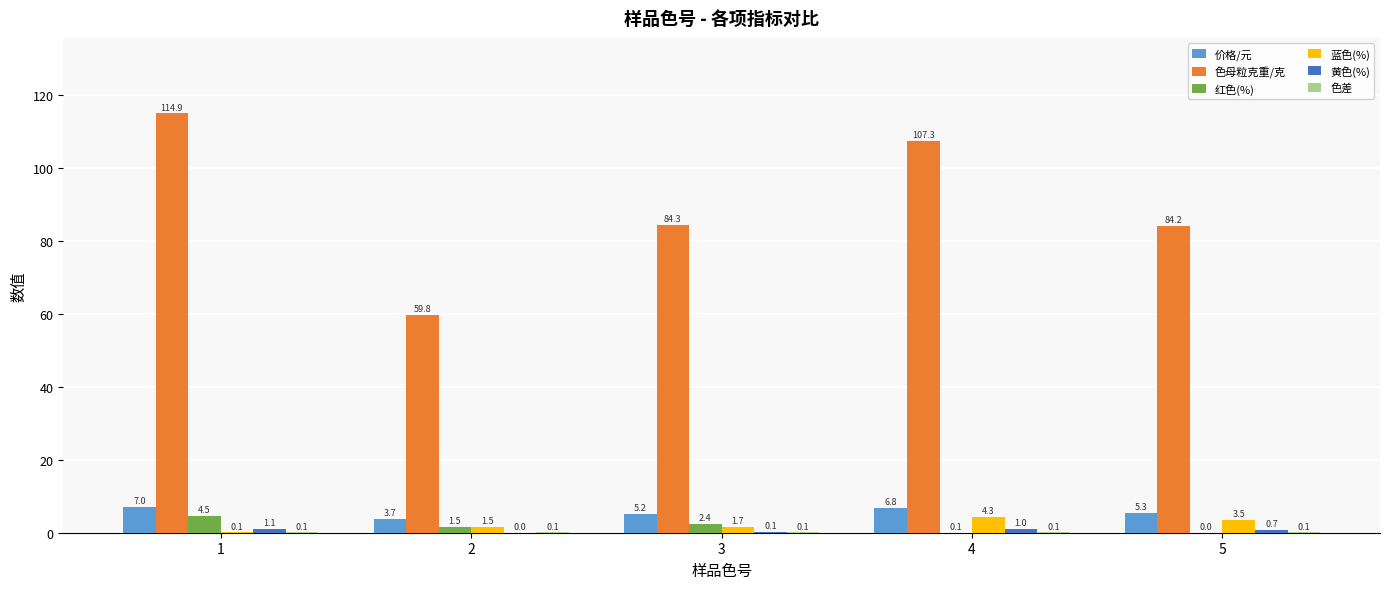

Where is 蓝色(%) nearest to the value 2?

3